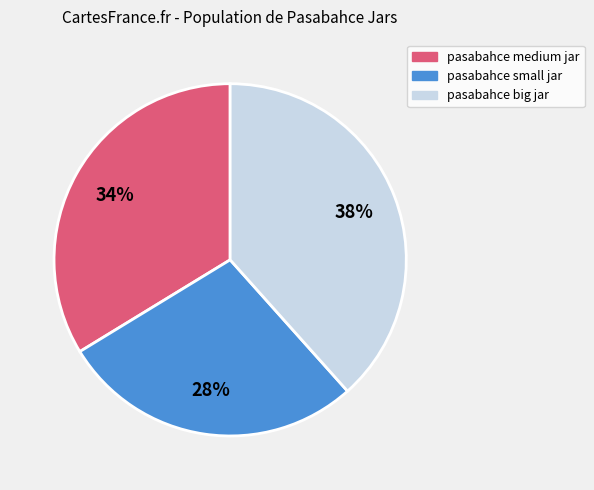

What is the ratio of the value at pasabahce big jar to the value at pasabahce medium jar?

1.1